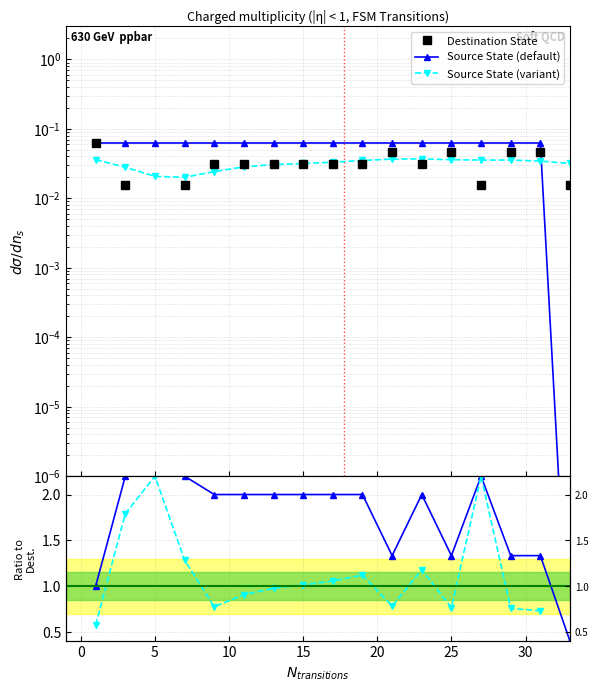

What is the label of the 19th point from the right?

13